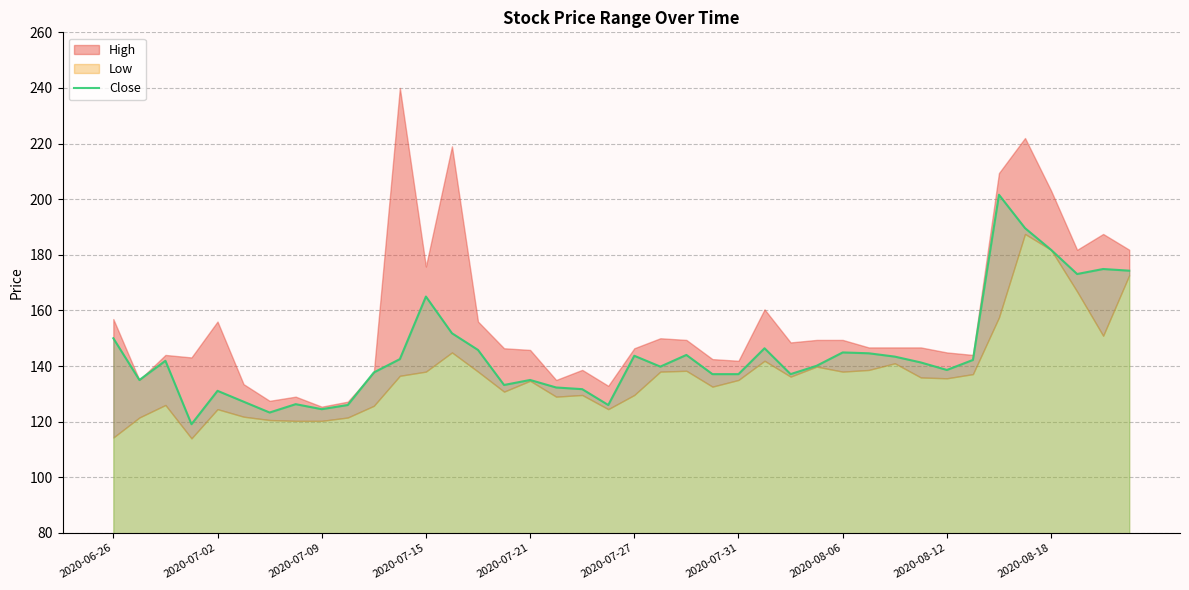

What is the highest value of the Close series?

201.6